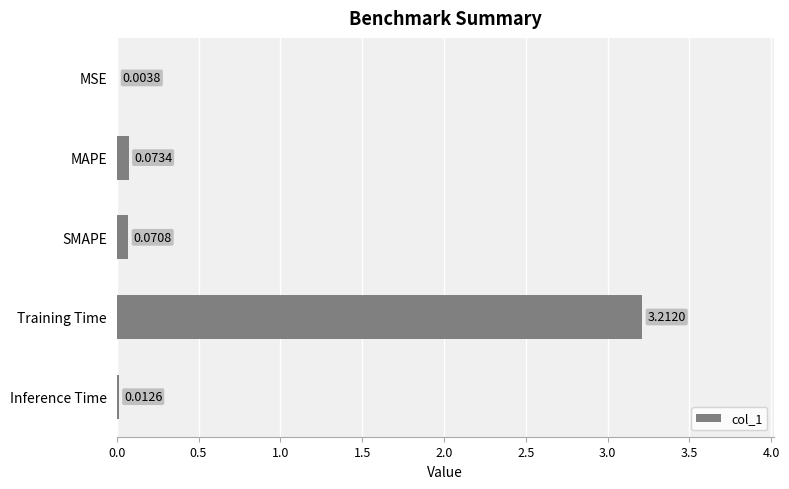

Does the chart contain stacked bars?

No